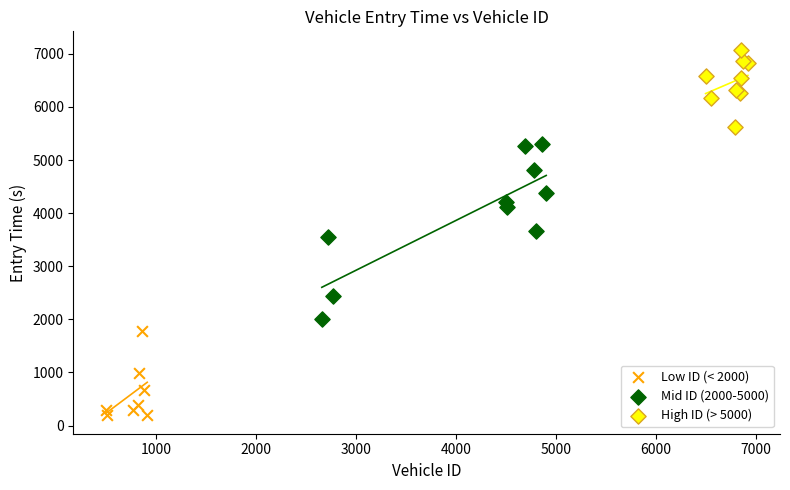

What are all the series names shown in the legend?

Low ID (< 2000), Mid ID (2000-5000), High ID (> 5000)